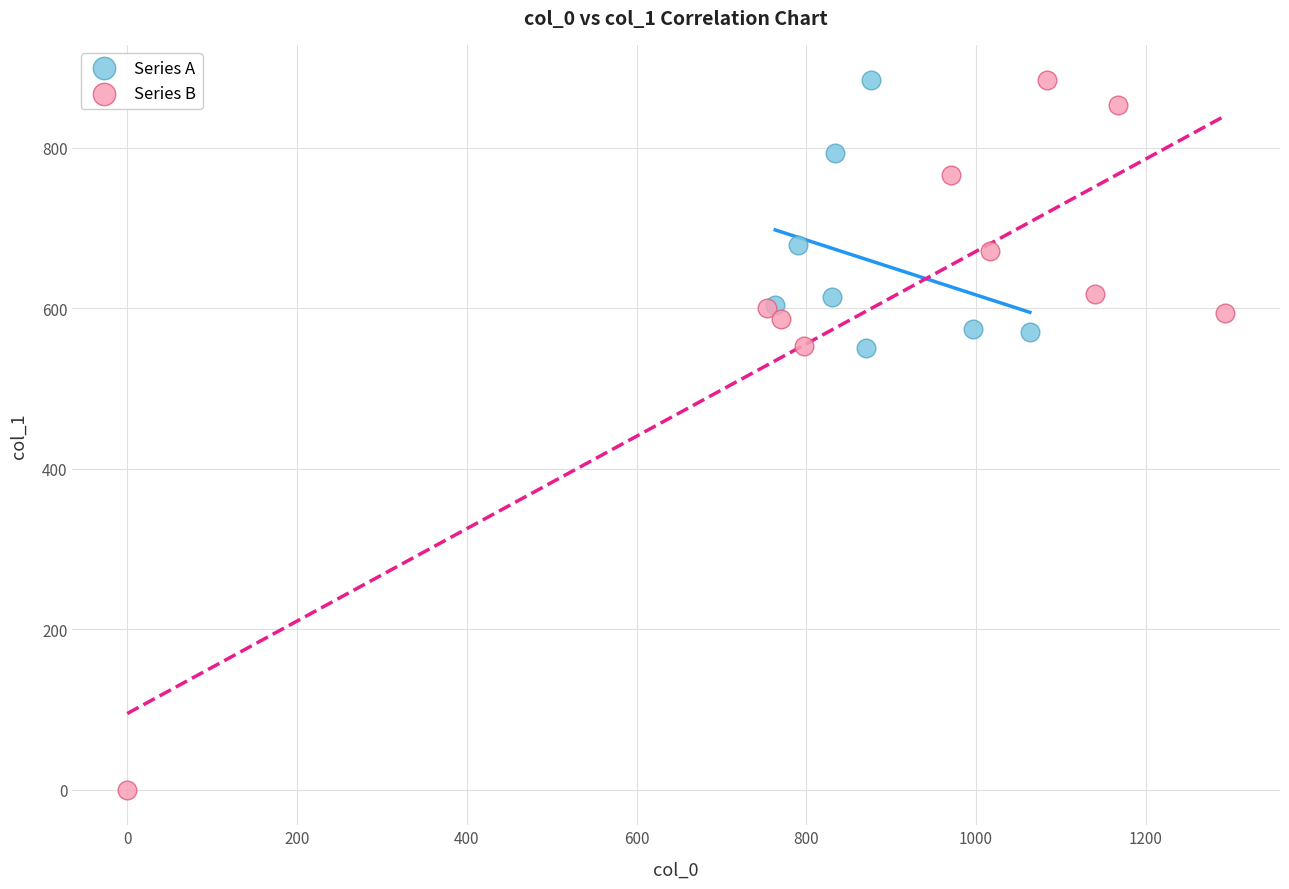

Which series has the widest spread of Y values?

Series B